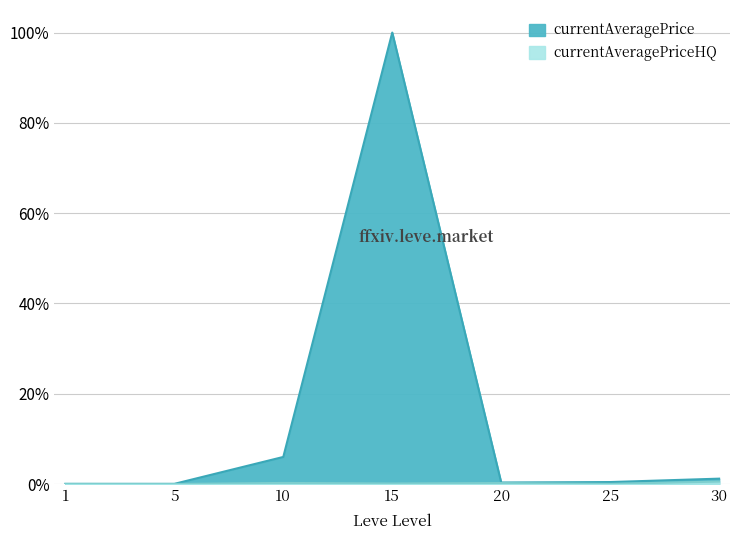

Is the value of currentAveragePrice at 15 greater than the value of currentAveragePriceHQ at 5?

Yes